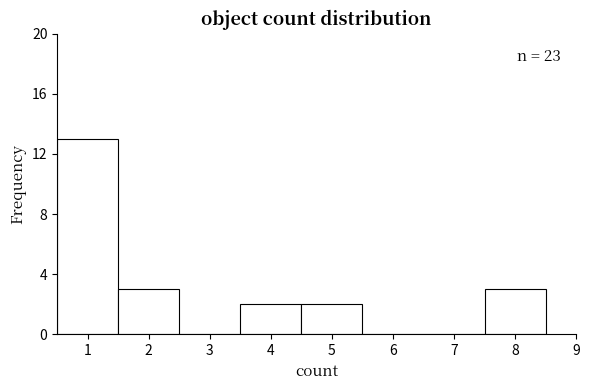

Over which range of the x-axis is the bar tallest?

0.5 to 1.5